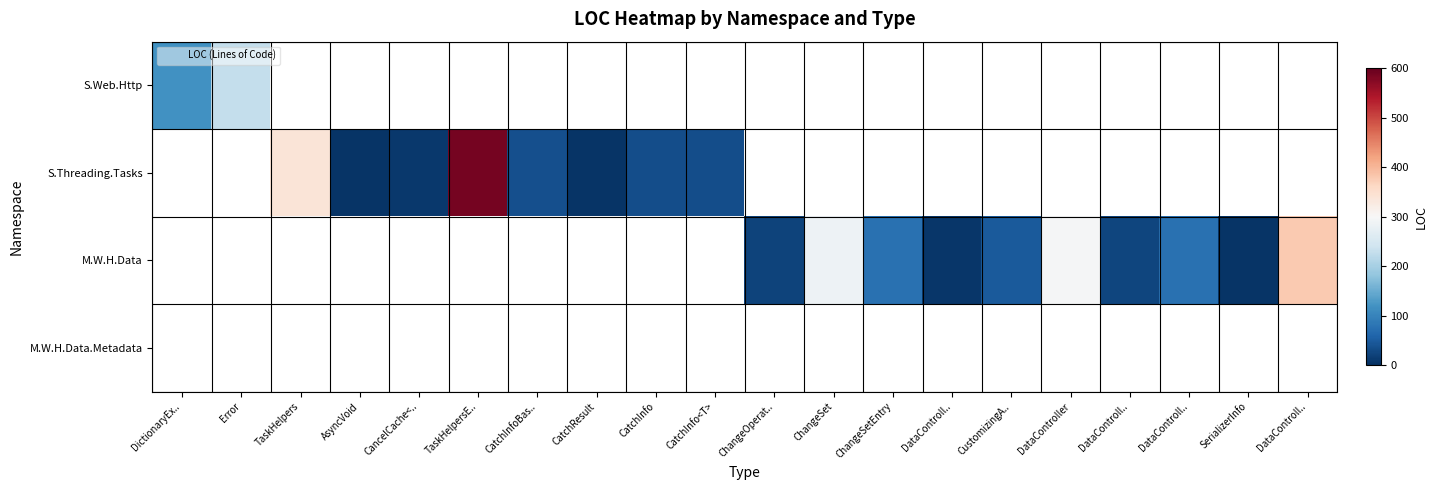

What is the highest value of the S.Web.Http series?

228.0